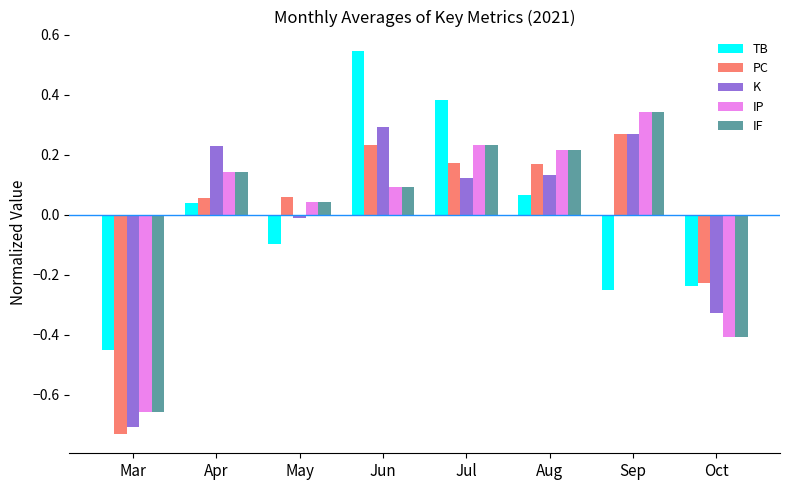

Which series changed the most between Jul and Aug?

TB